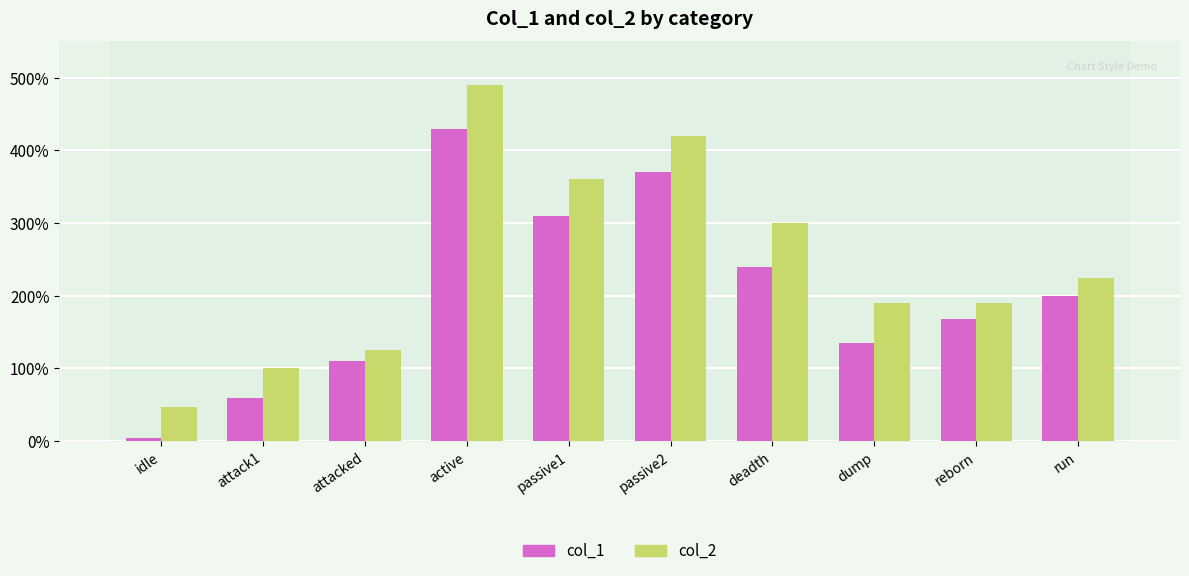

True or false: col_1 has a value of 135 at dump.

True